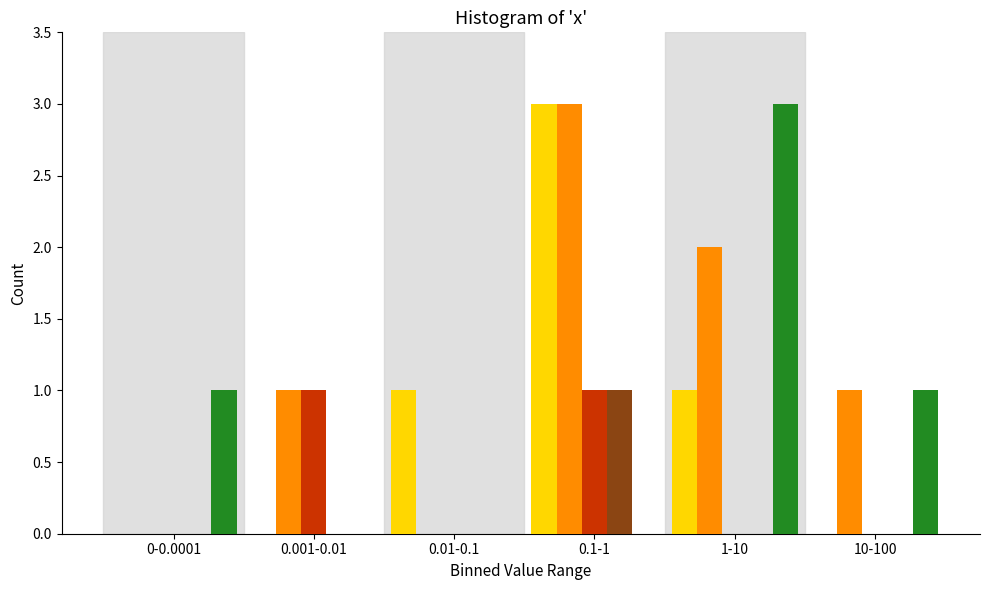

At which category is the sum across all series the highest?

0.1-1